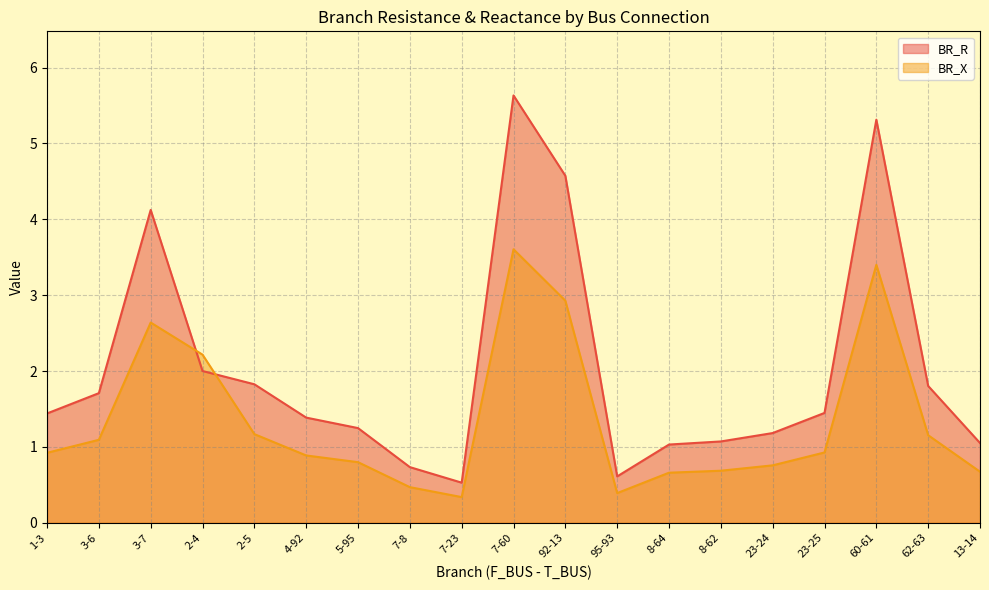

Reading left to right, list all the values displayed in this chart.

BR_R: 1-3=1.4	3-6=1.7	3-7=4.1	2-4=2.0	2-5=1.8	4-92=1.4	5-95=1.2	7-8=0.7	7-23=0.5	7-60=5.6	92-13=4.6	95-93=0.6	8-64=1.0	8-62=1.1	23-24=1.2	23-25=1.4	60-61=5.3	62-63=1.8	13-14=1.1
BR_X: 1-3=0.9	3-6=1.1	3-7=2.6	2-4=2.2	2-5=1.2	4-92=0.9	5-95=0.8	7-8=0.5	7-23=0.3	7-60=3.6	92-13=2.9	95-93=0.4	8-64=0.7	8-62=0.7	23-24=0.8	23-25=0.9	60-61=3.4	62-63=1.2	13-14=0.7